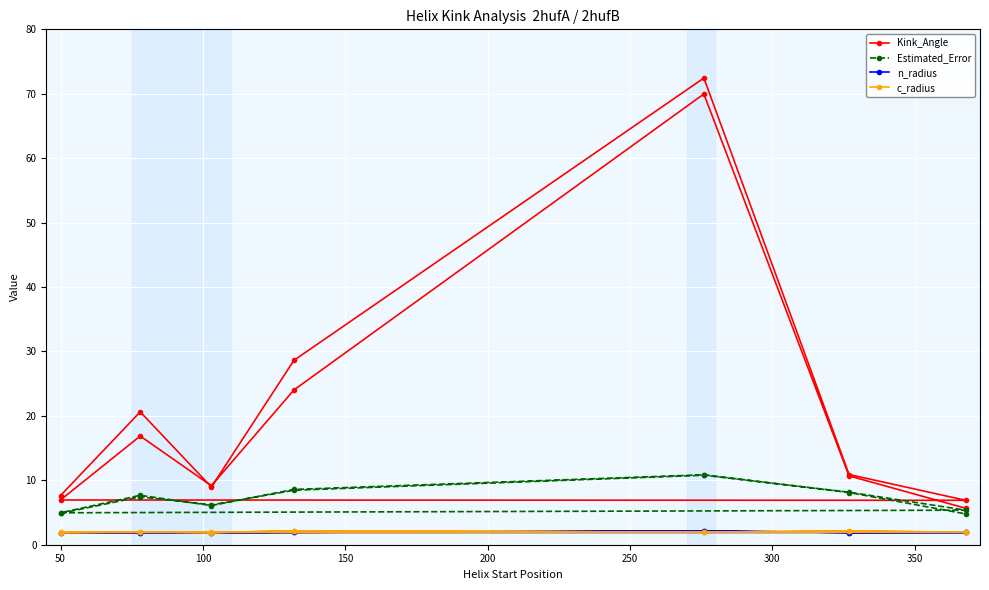

True or false: Estimated_Error and Kink_Angle cross at least once.

False